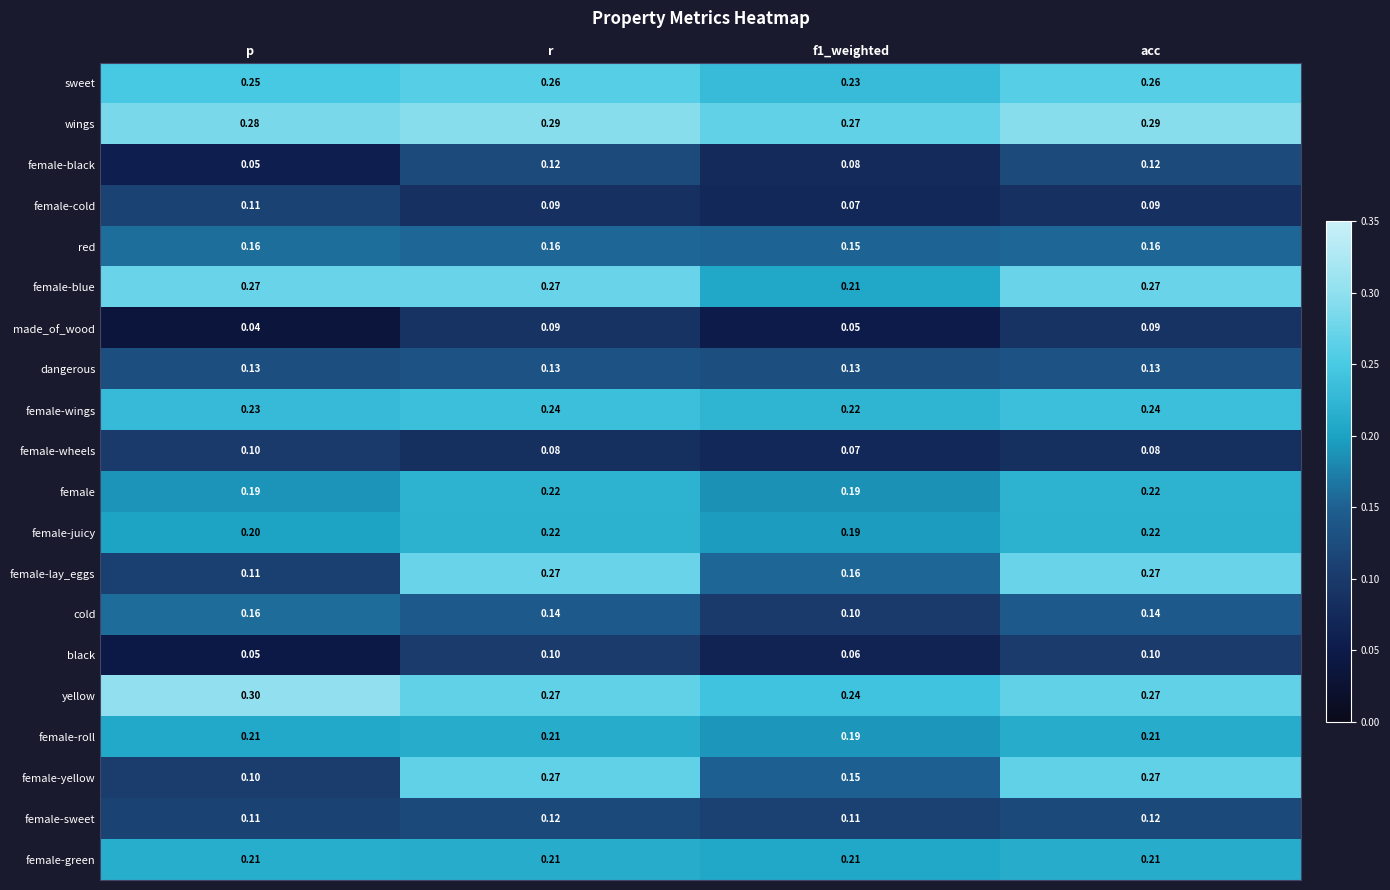

Which series has the largest total across all categories?

wings